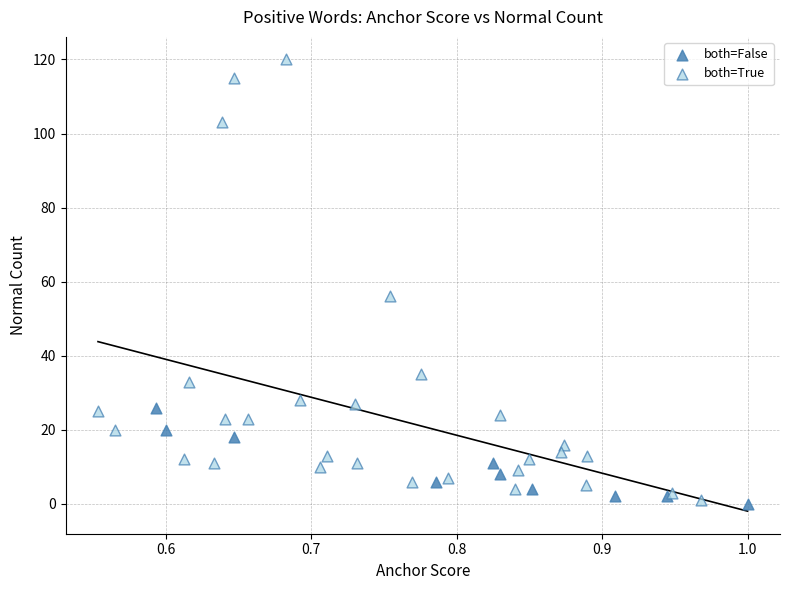

Which series has the largest Y range (max minus min)?

both=True